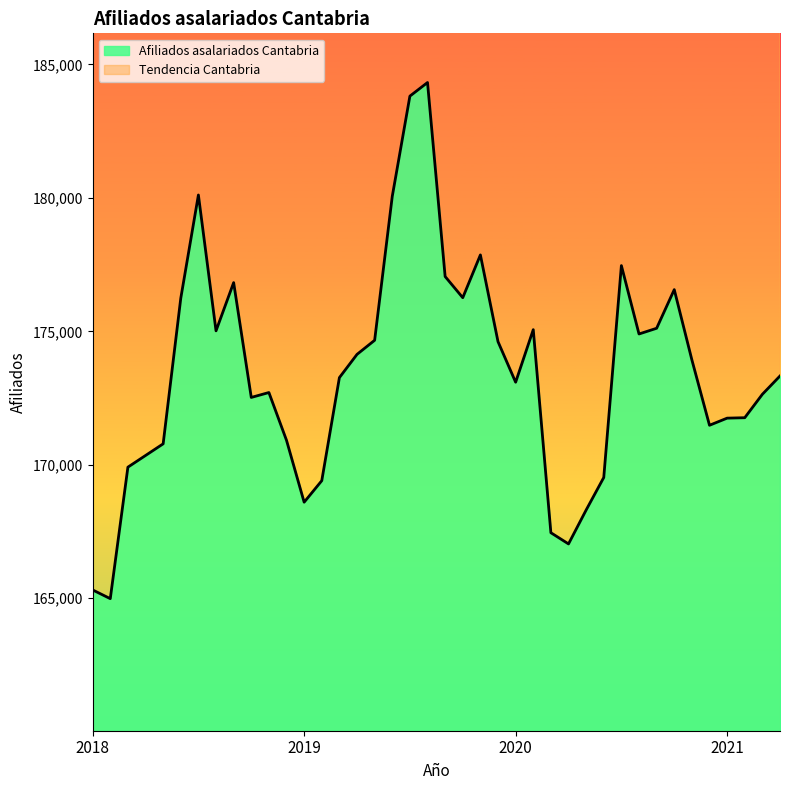

Where does the Afiliados asalariados Cantabria series first go above 173326?

2018-6